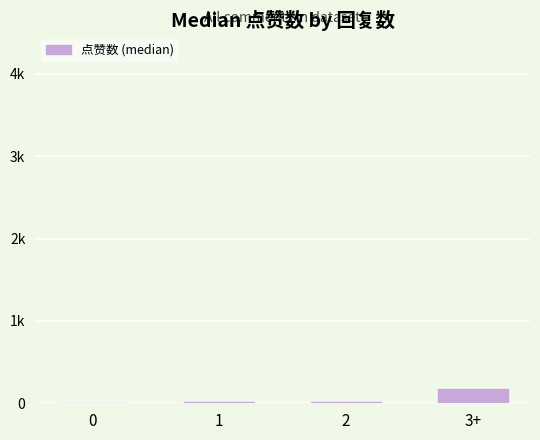

What is the label of the 3rd bar from the left?

2